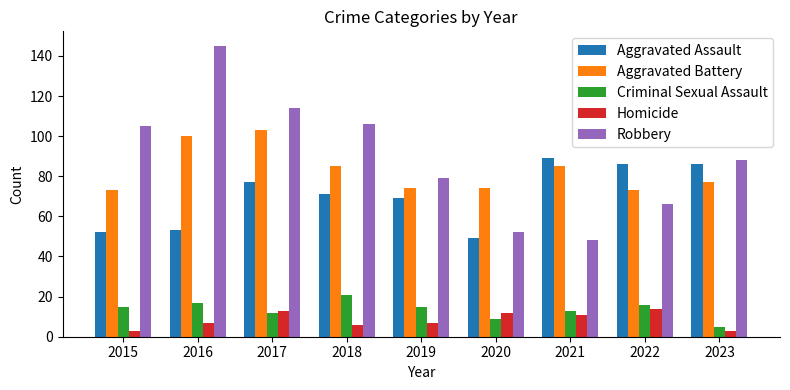

At which label is Aggravated Assault closest to 69?

2019